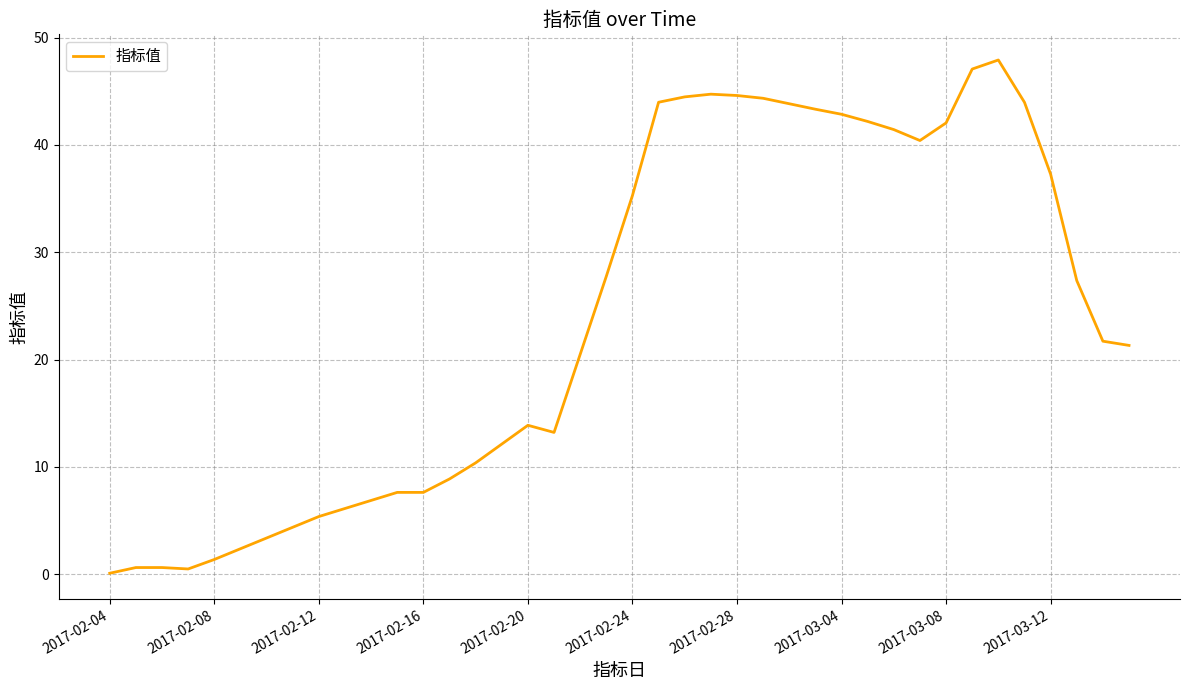

Which has a higher value, 2017-02-08 or 2017-02-12?

2017-02-12